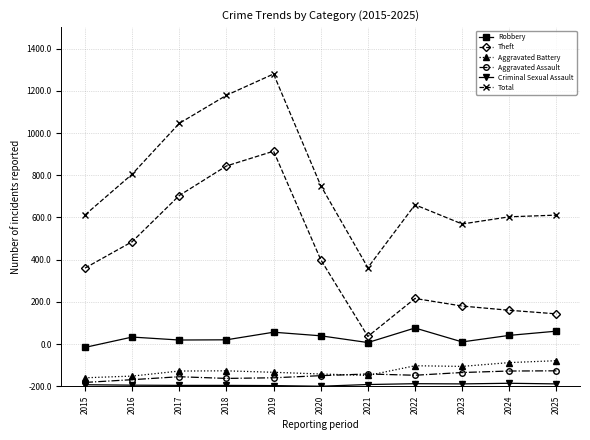

Reading left to right, what are all the values shown in this chart?

Robbery: 184	233	219	220	256	239	207	276	210	241	261
Theft: 560	685	904	1044	1114	600	236	416	380	360	343
Aggravated Battery: 40	48	72	73	66	58	51	97	94	112	121
Aggravated Assault: 18	31	45	37	40	50	58	52	65	72	73
Criminal Sexual Assault: 7	5	4	4	3	0	8	12	11	14	11
Total: 812	1005	1246	1379	1480	951	562	860	769	803	811